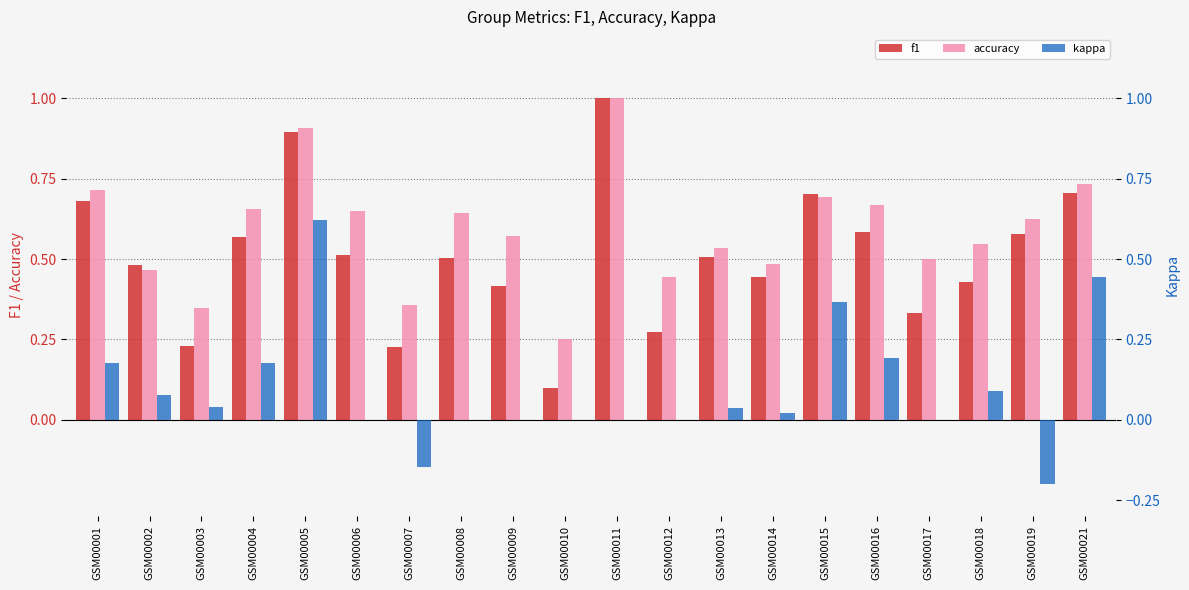

What is the value of the f1 bar at the 13th from the left?

0.5